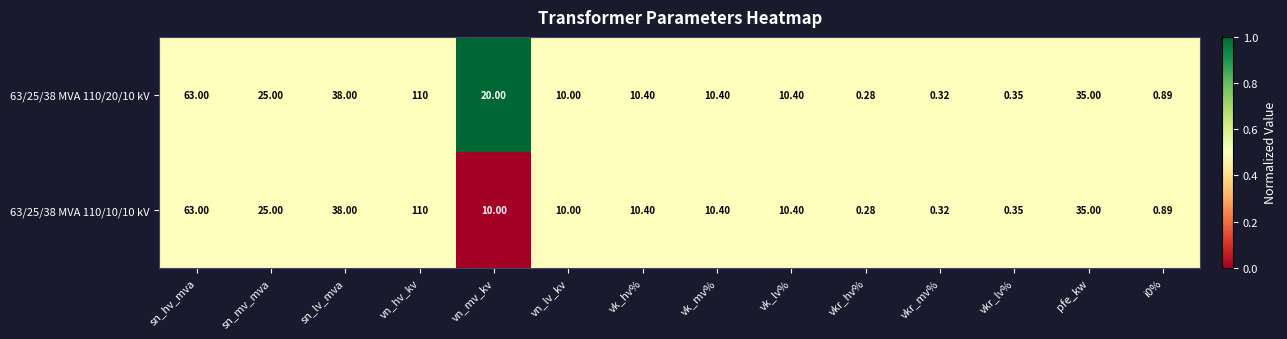

Which label corresponds to the largest value in the chart?

vn_hv_kv